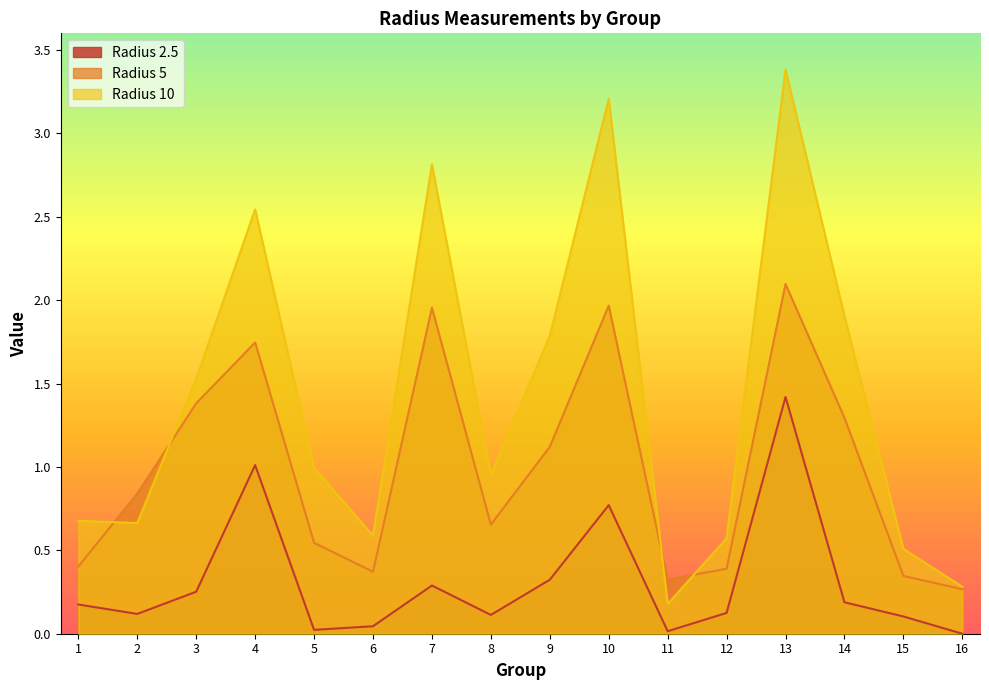

Reading left to right, extract all data points from this chart.

Radius 2.5: 0.2	0.1	0.3	1.0	0.0	0.0	0.3	0.1	0.3	0.8	0.0	0.1	1.4	0.2	0.1	0.0
Radius 5: 0.4	0.8	1.4	1.7	0.5	0.4	2.0	0.7	1.1	2.0	0.3	0.4	2.1	1.3	0.3	0.3
Radius 10: 0.7	0.7	1.5	2.5	1.0	0.6	2.8	1.0	1.8	3.2	0.2	0.6	3.4	1.9	0.5	0.3